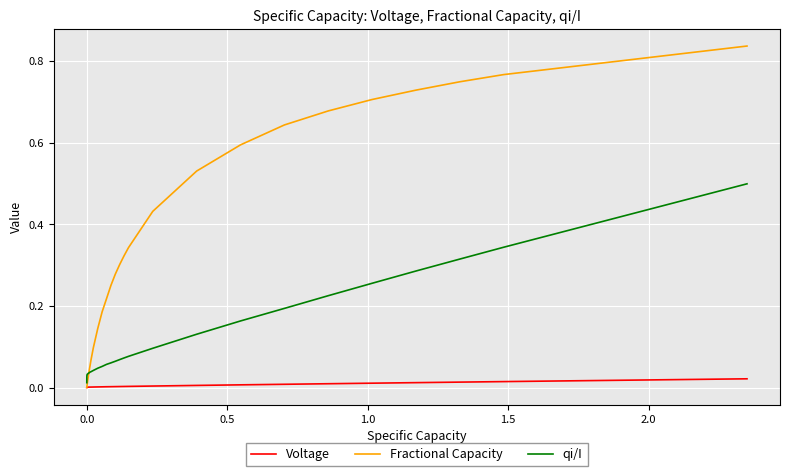

Which series has the largest range (max minus min)?

Fractional Capacity